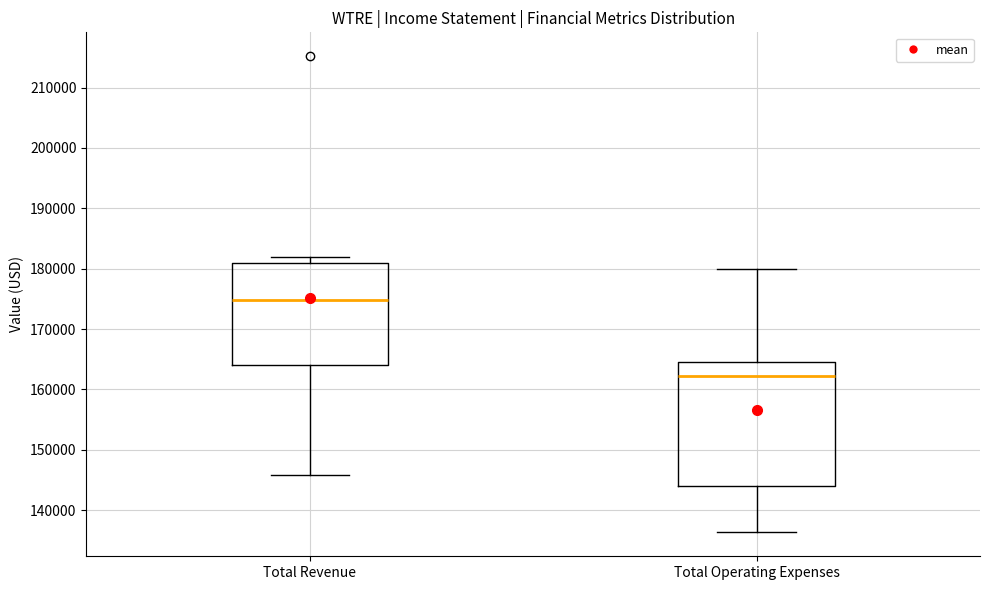

Reading left to right, read every box against the y-axis: the position of its median line, the range the box covers, and the ends of its whiskers. The values are not printed on the chart, so give them approximately, as read against the axis.

Total Revenue: median 175000, box 164000 to 181000, whiskers 146000 to 182000
Total Operating Expenses: median 162000, box 144000 to 165000, whiskers 136000 to 180000